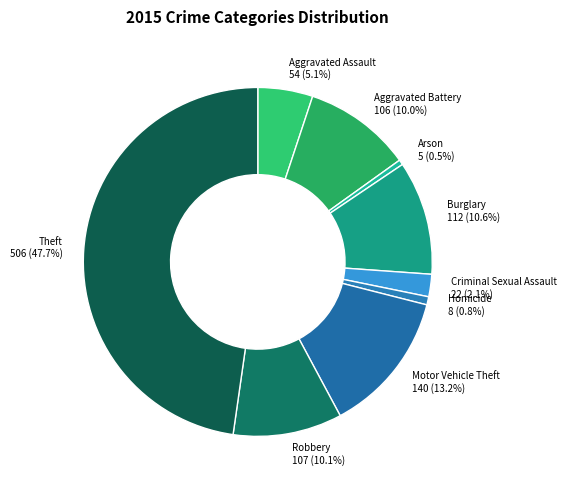

What percentage is the Criminal Sexual Assault slice, to the nearest percent?

2%